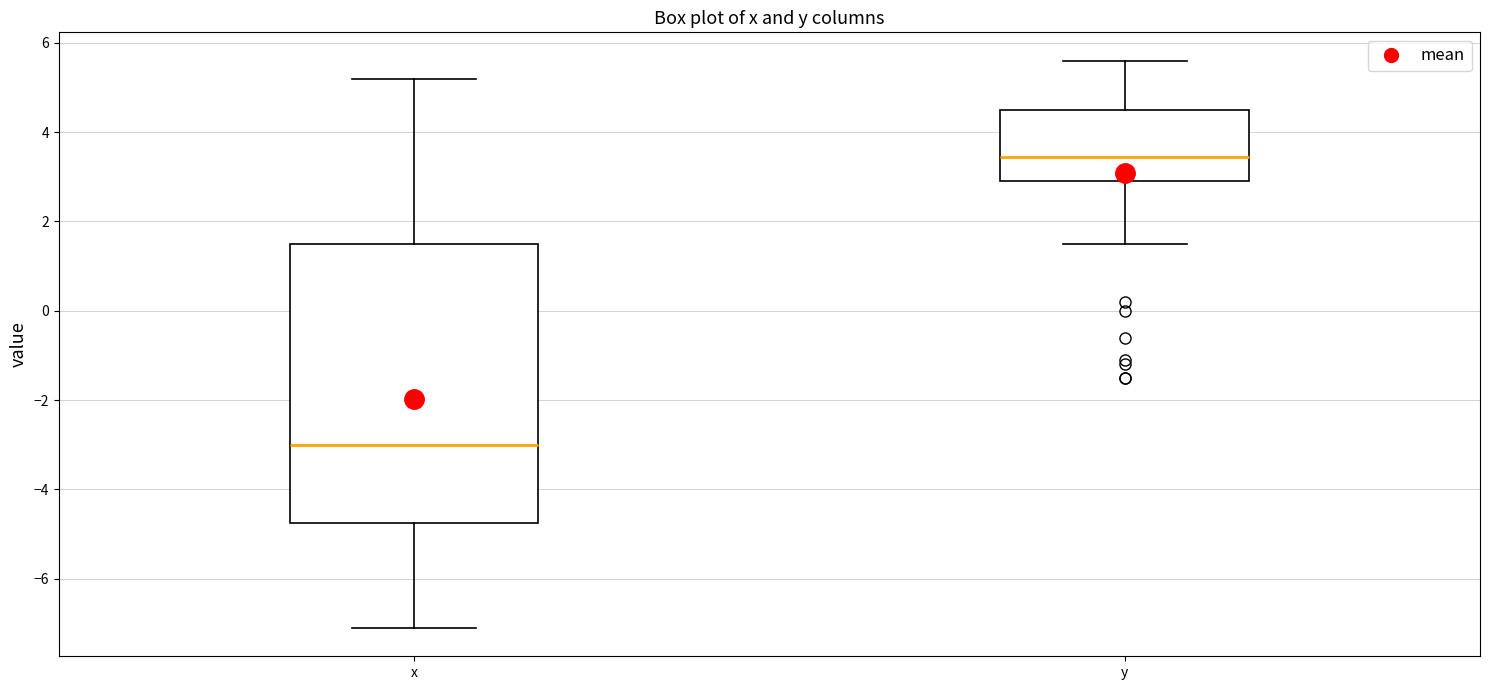

Which box's median line is the lowest?

x